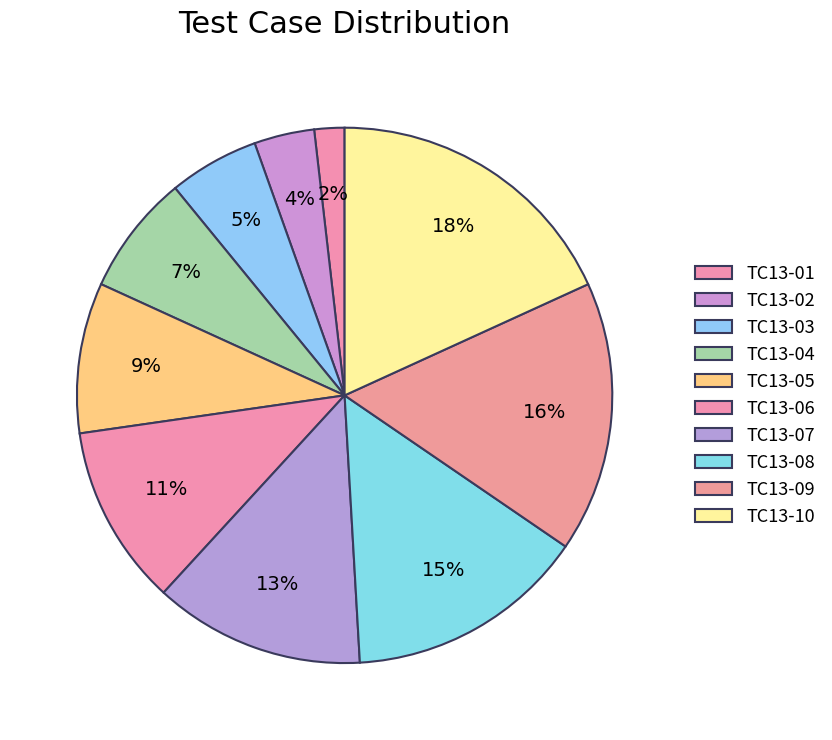

Count the number of slices in the pie.

10